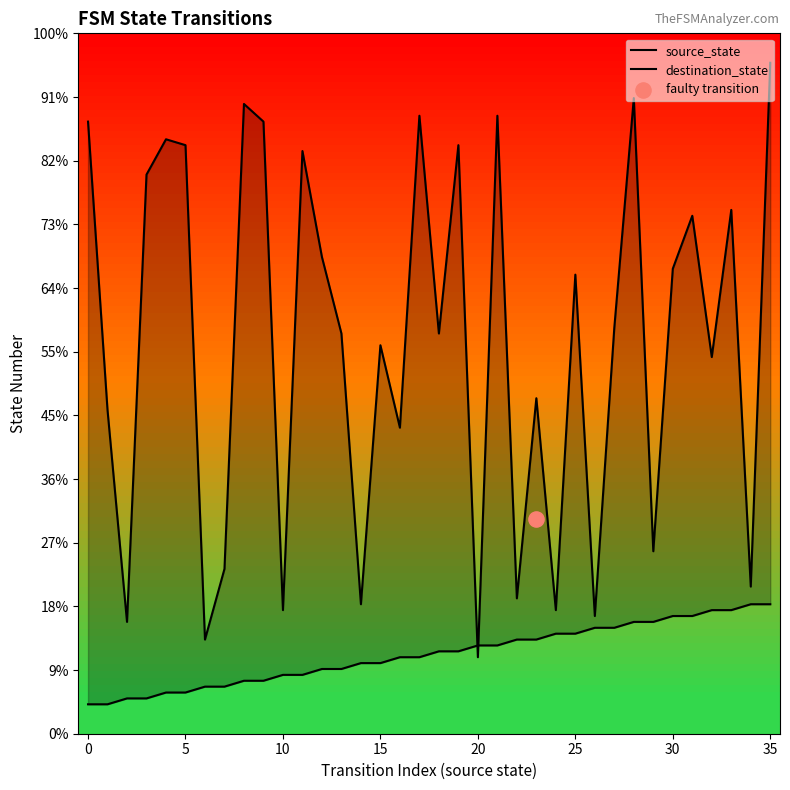

What are all the series names shown in the legend?

source_state, destination_state